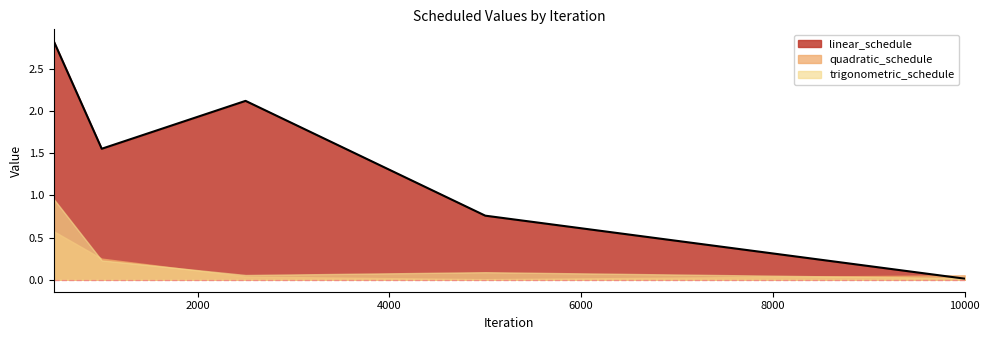

How many lines are shown in the chart?

3